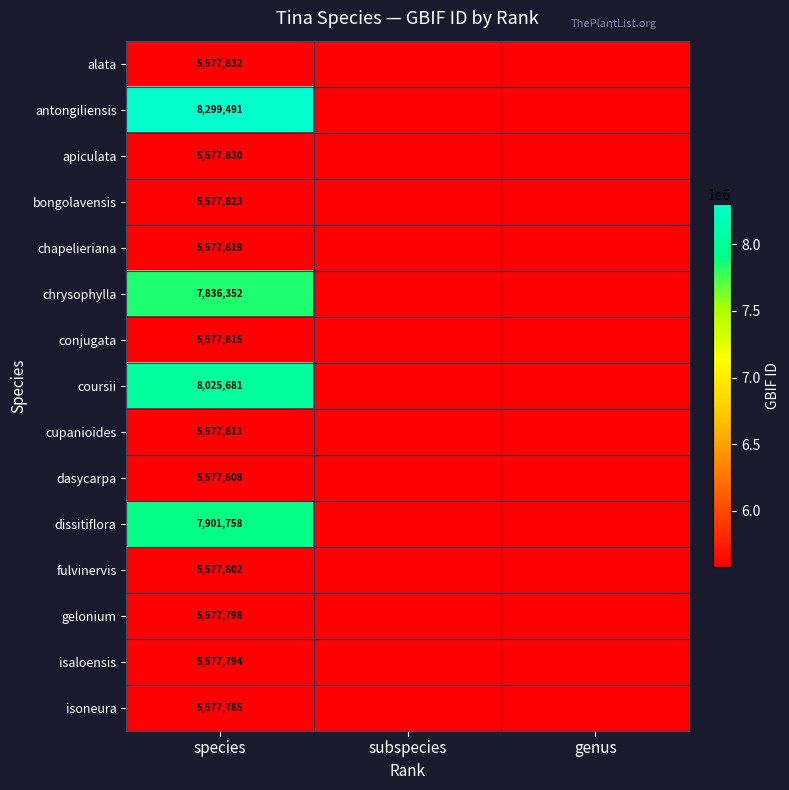

The value of cupanioides at species is 5577811. True or false?

True